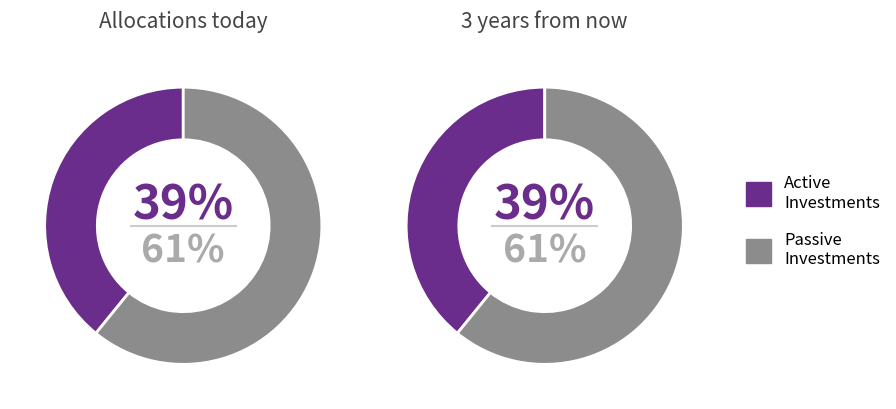

Which series has the largest range (max minus min)?

Allocations today